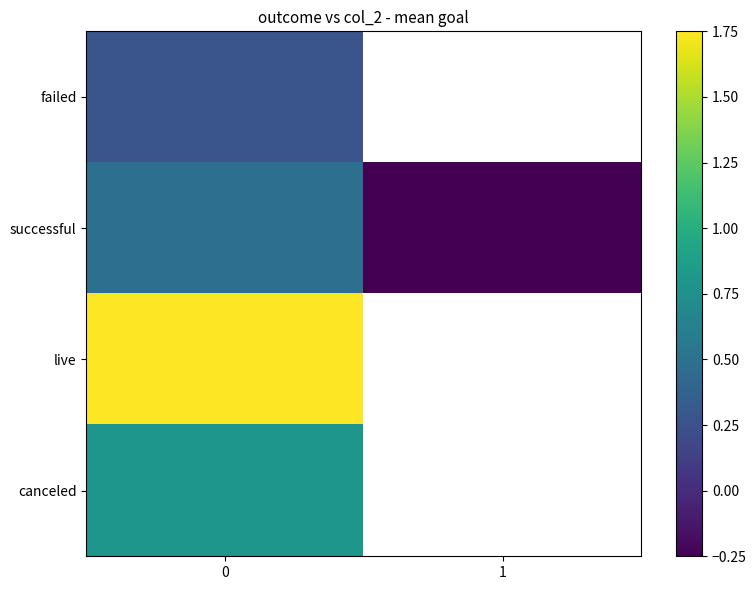

Is the value of successful at 1 greater than the value of canceled at 1?

No